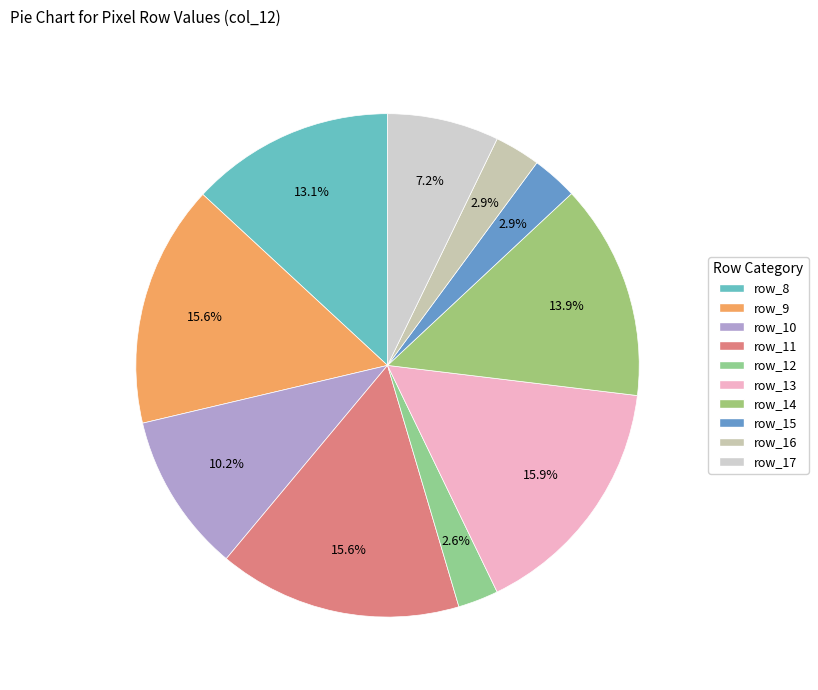

Approximately how many times larger is the value at row_8 compared to row_15?

4.5